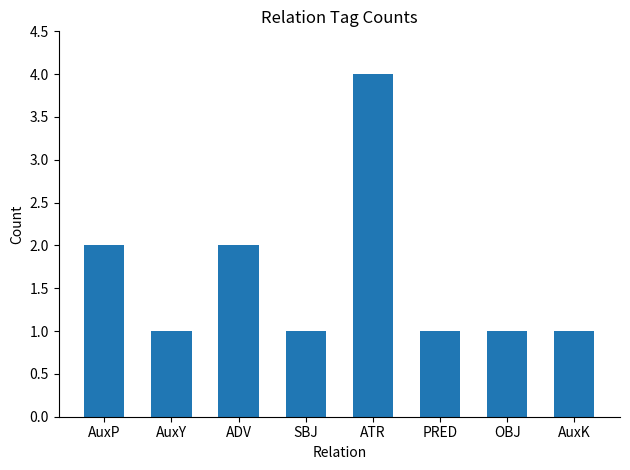

Reading left to right, extract all data points from this chart.

2	1	2	1	4	1	1	1